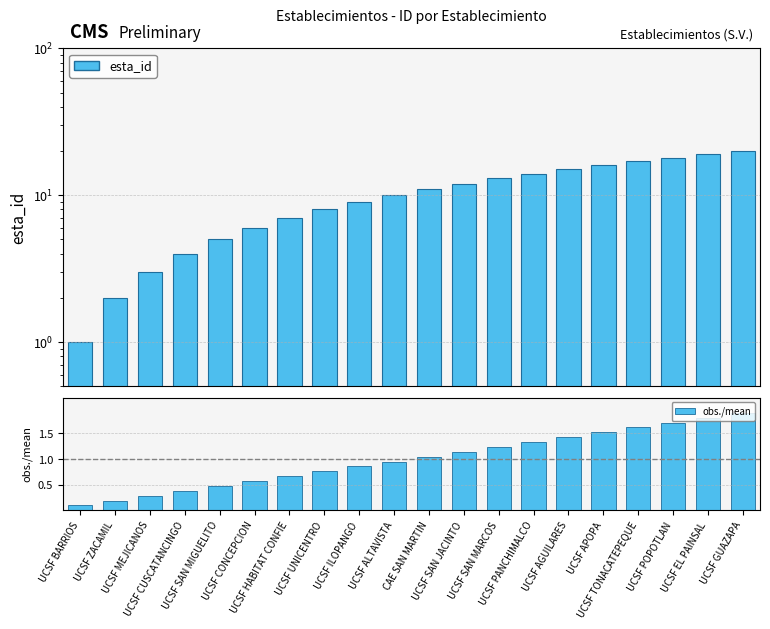

Is it true that esta_id equals 0.8 at UCSF CUSCATANCINGO?

False